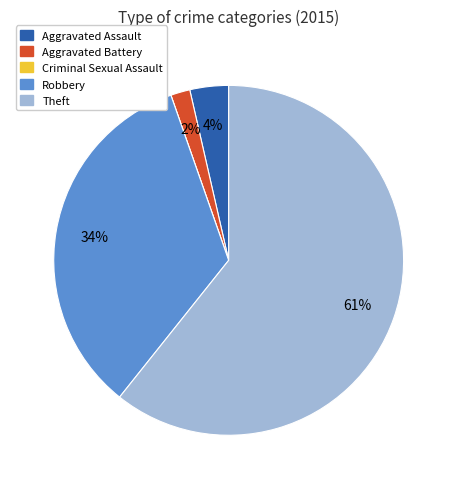

Combined, do Robbery and Theft account for over 50%?

Yes